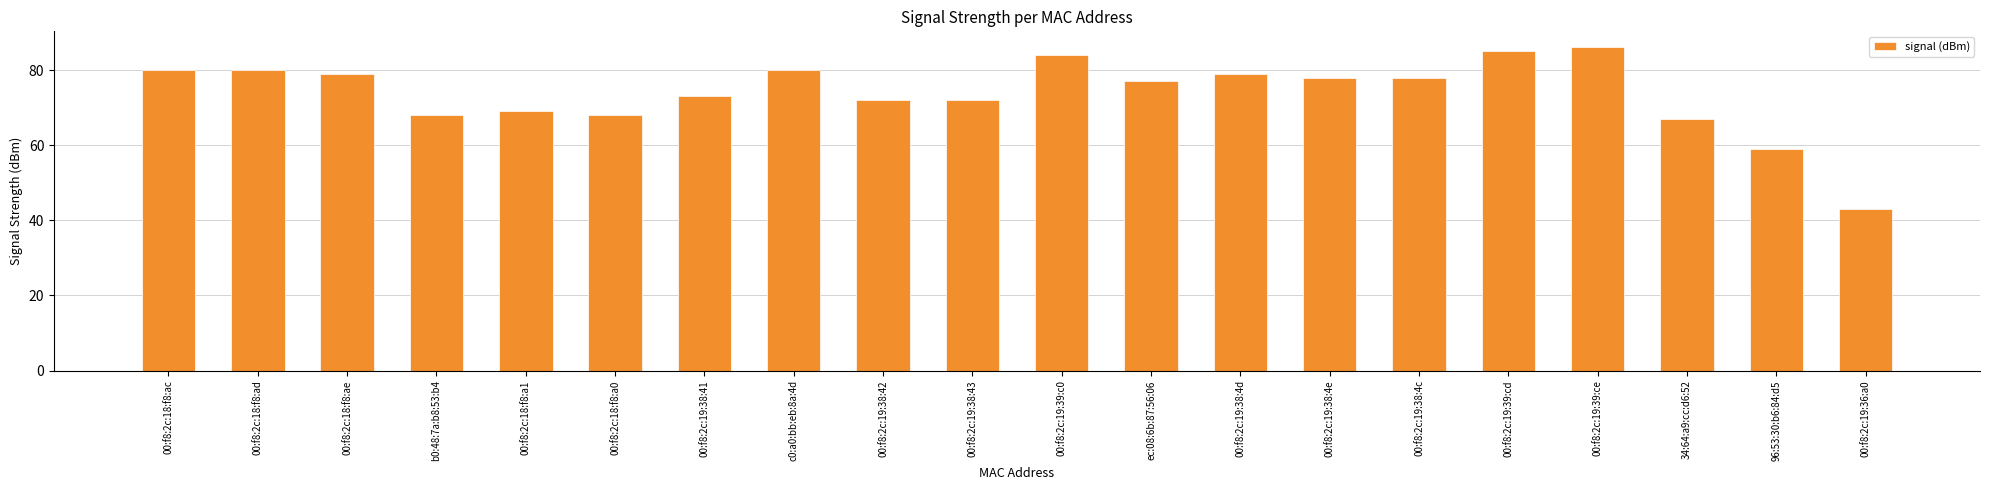

What is the average value?

74